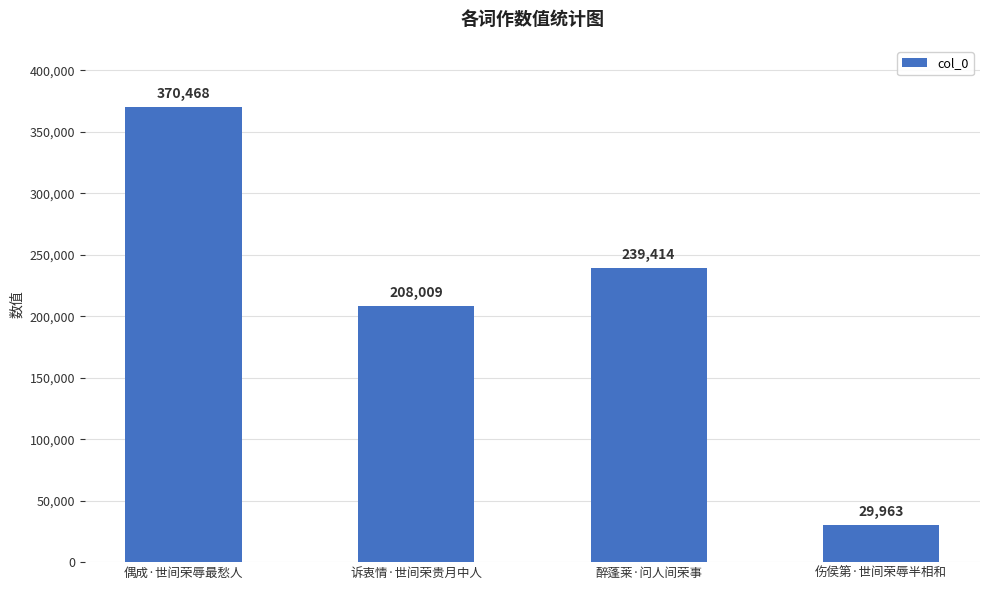

List the labels in order of value, smallest first.

伤侯第·世间荣辱半相和, 诉衷情·世间荣贵月中人, 醉蓬莱·问人间荣事, 偶成·世间荣辱最愁人